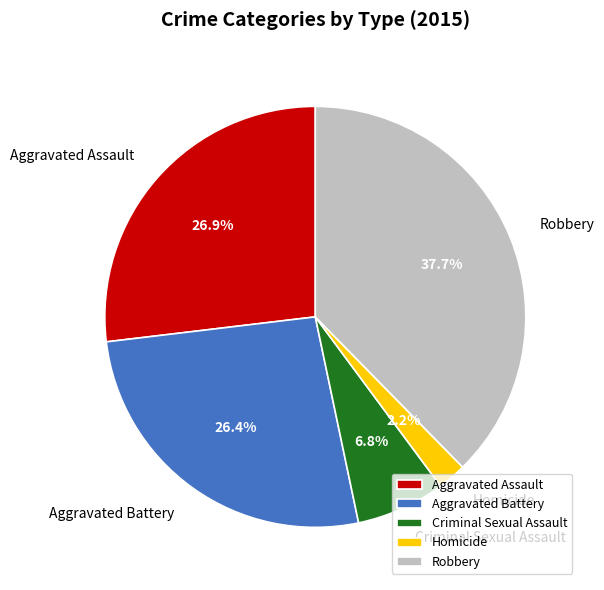

Is it true that Homicide is 2% of the pie?

True